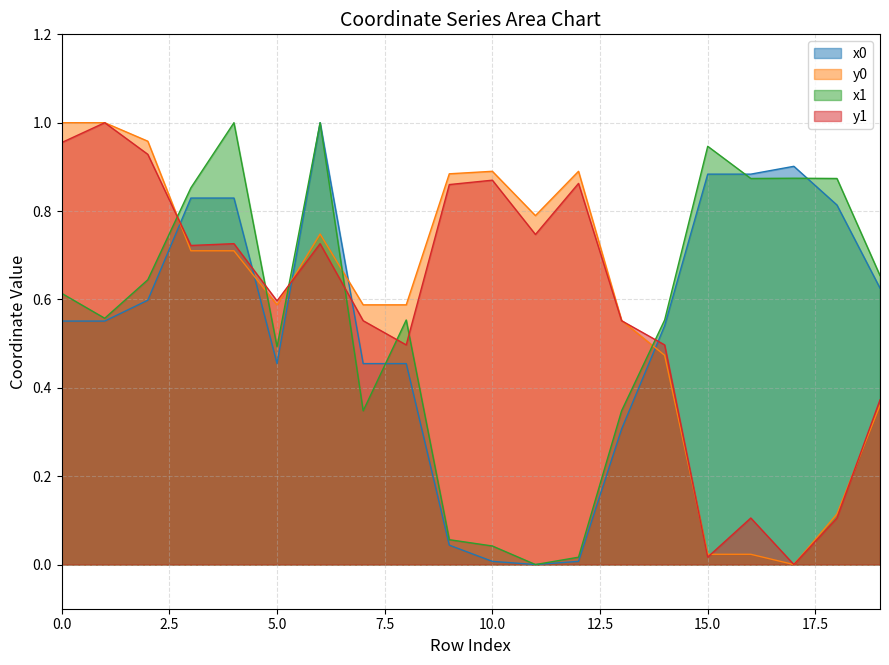

What is the value of the x1 point at the 7th from the left?

1.0